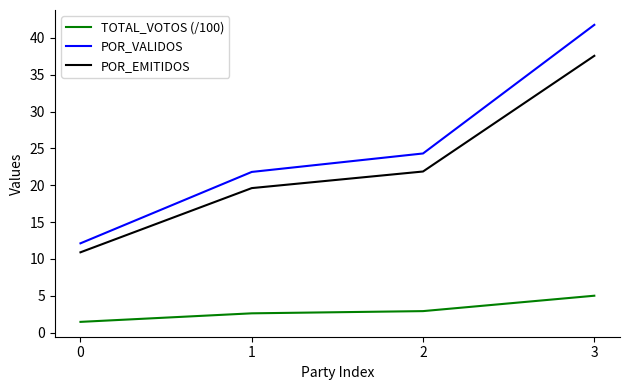

True or false: POR_EMITIDOS has a value of 21.9 at 2.

True